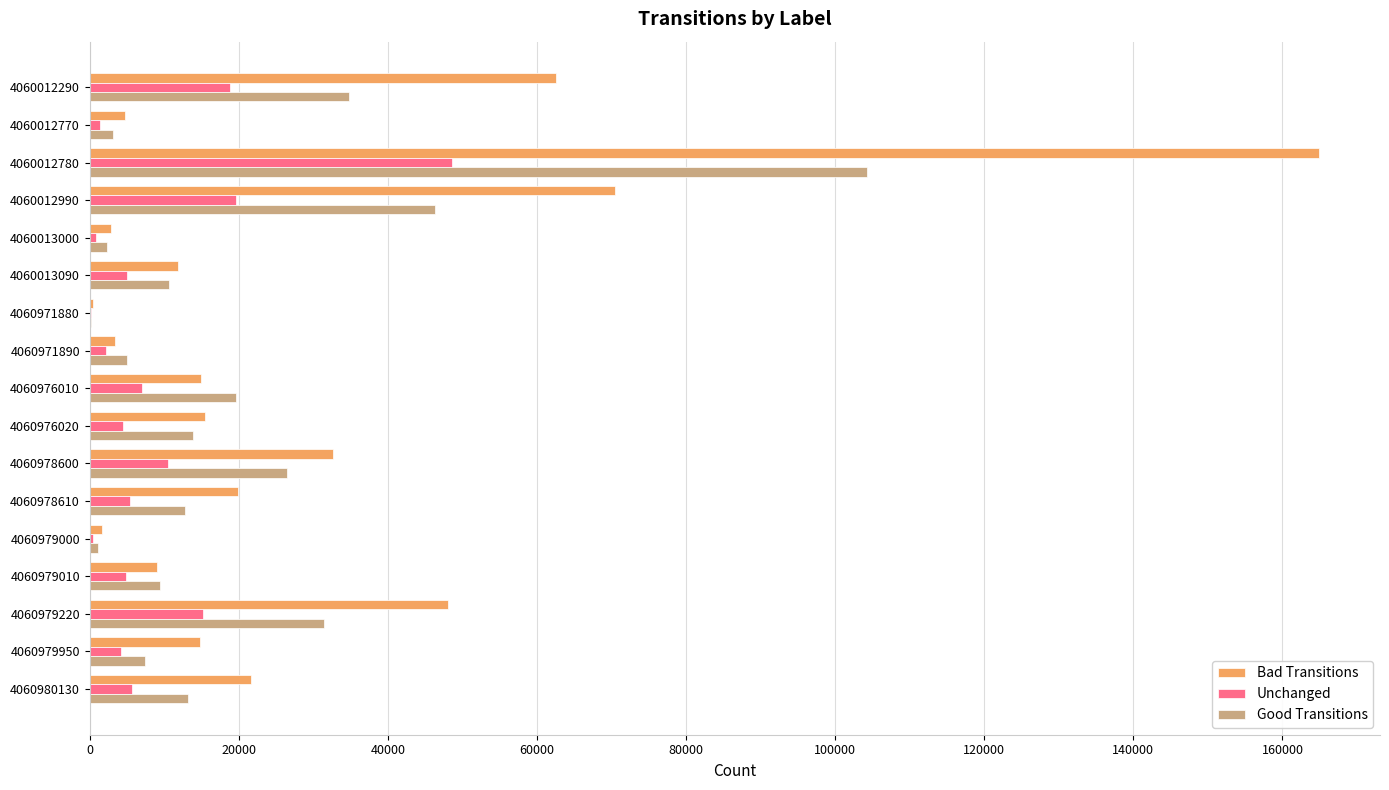

The value of Unchanged at 4060978610 is 5447. True or false?

True